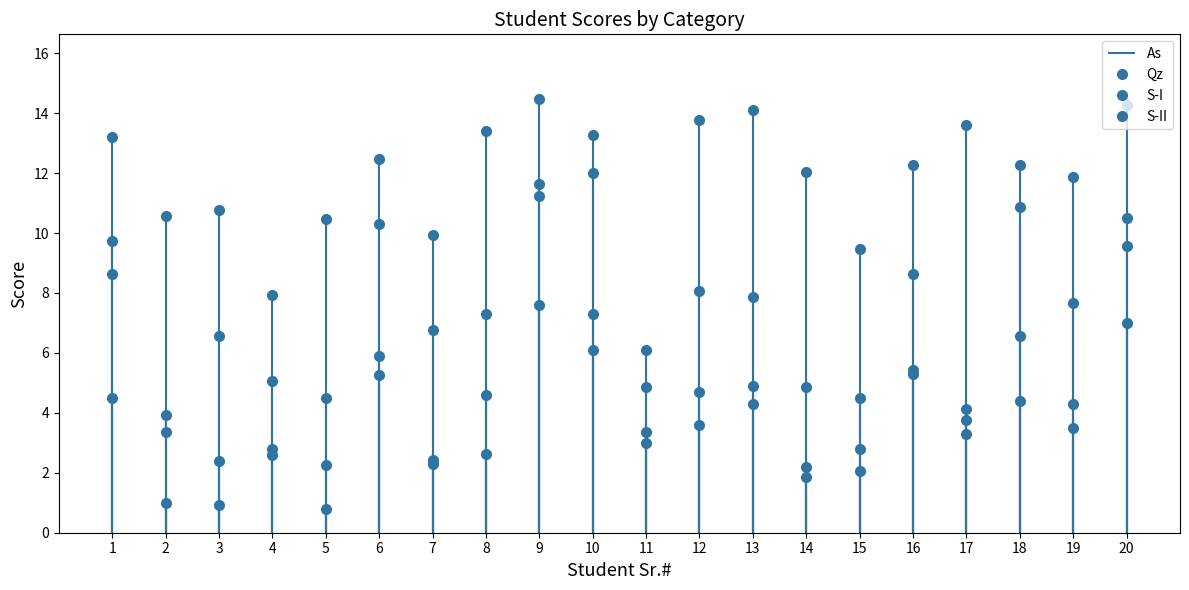

What are all the series names shown in the legend?

As, Qz, S-I, S-II